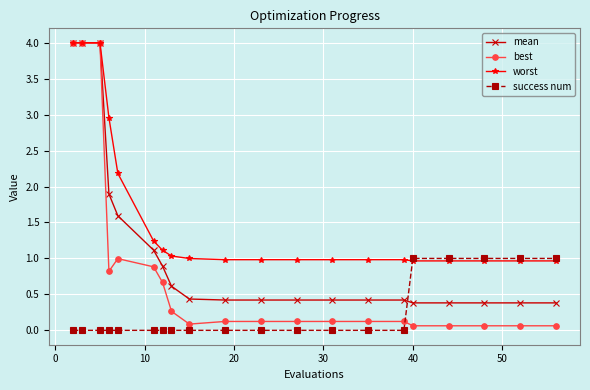

Is this an area chart (filled region under the line)?

No